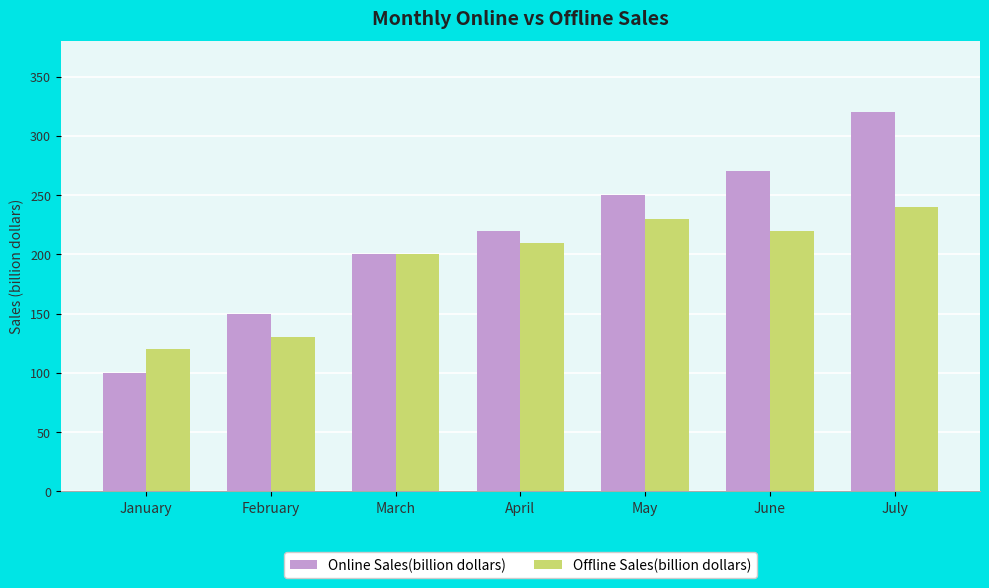

What is the smallest value displayed?

100